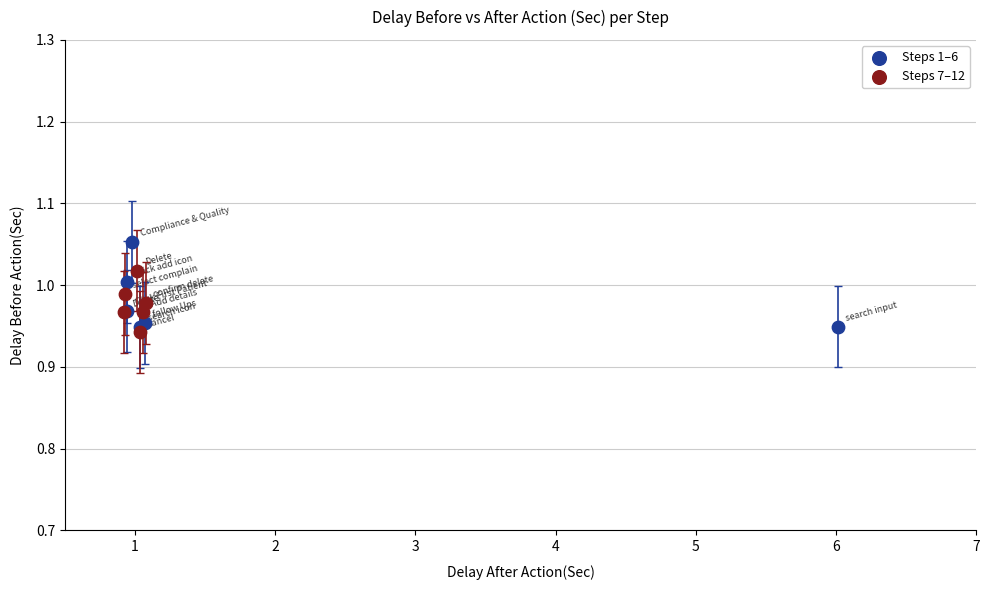

Which series has the widest spread of Y values?

Steps 1–6